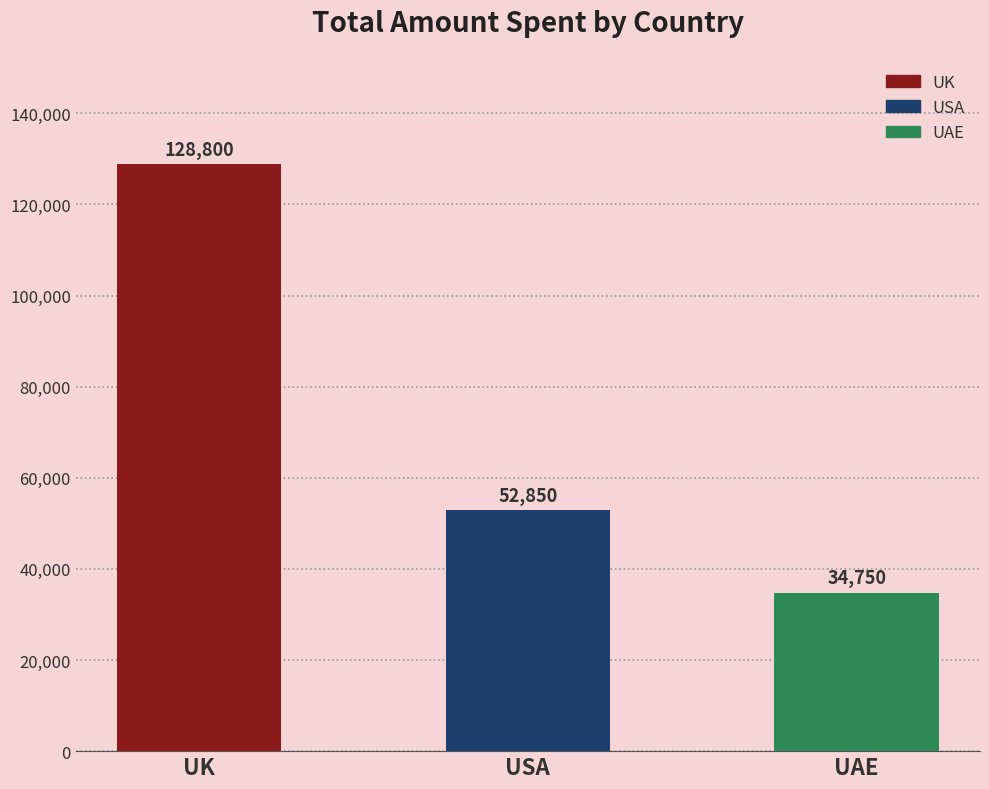

Reading left to right, list all the values displayed in this chart.

UK=128800	USA=52850	UAE=34750